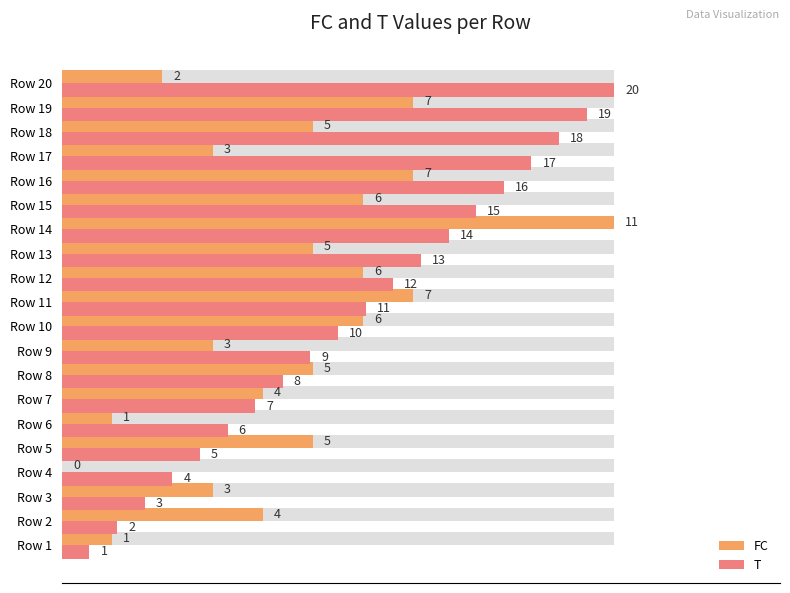

Which series has the largest total across all categories?

T